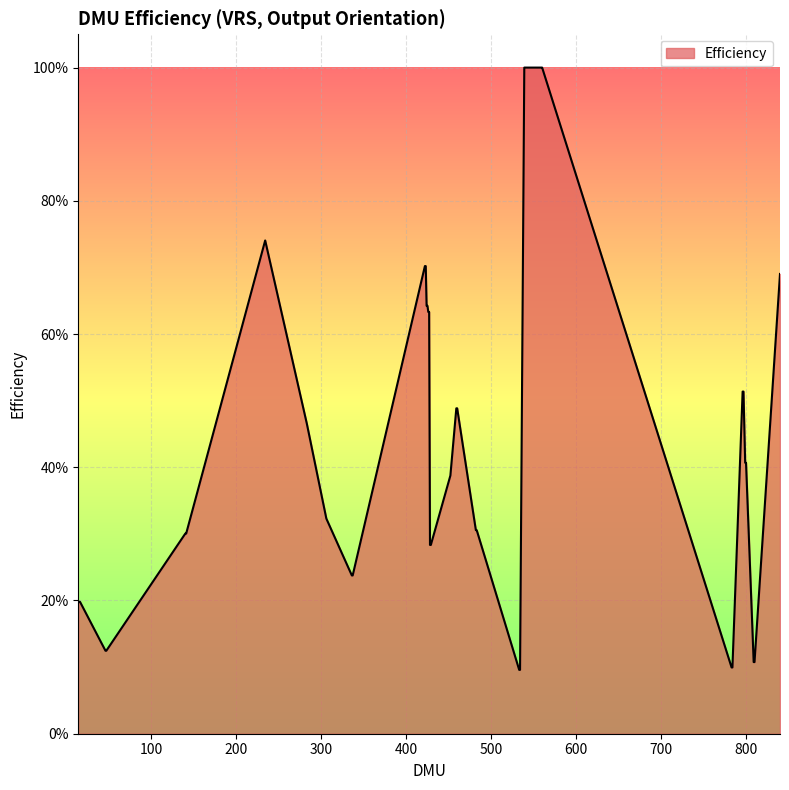

Is this an area chart (filled region under the line)?

Yes